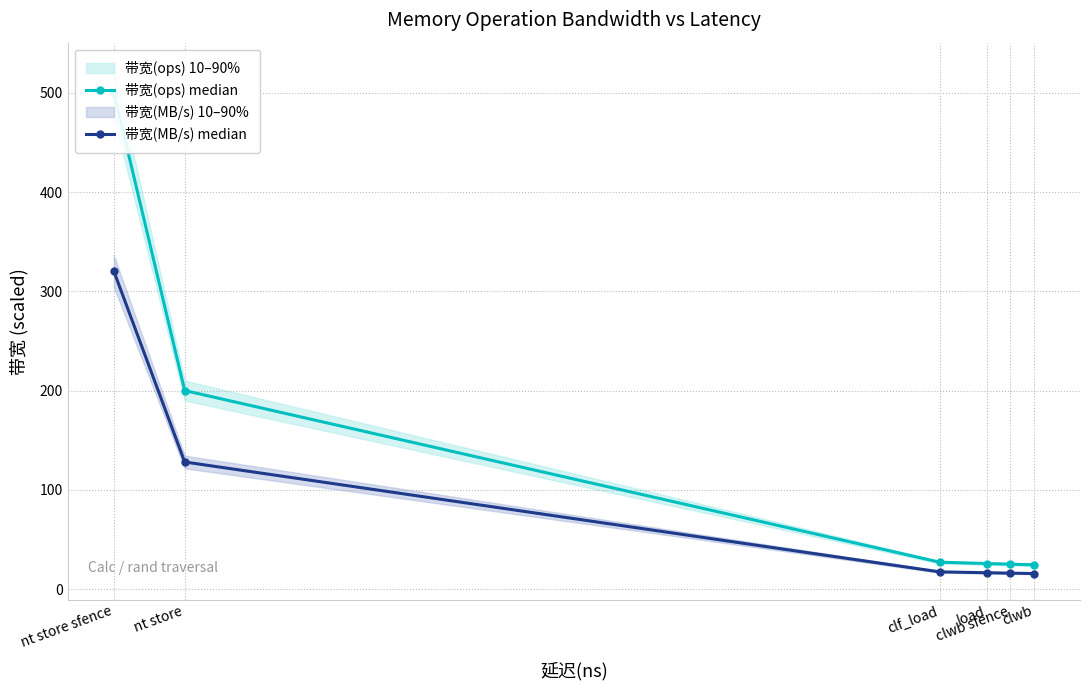

Which has a higher value, clwb sfence or nt store?

nt store